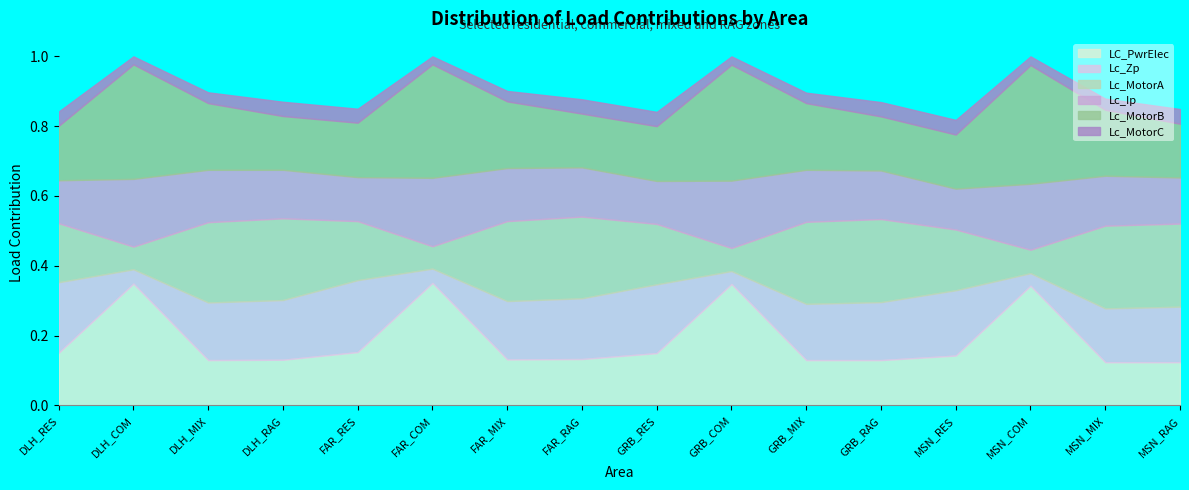

True or false: Lc_Ip and Lc_MotorB cross at least once.

False